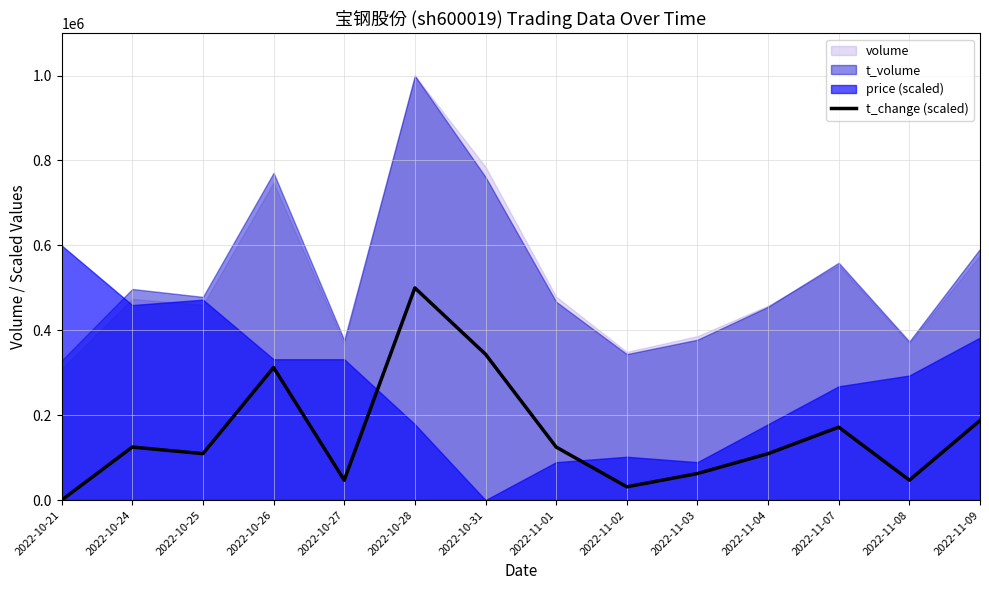

What is the label of the 14th point from the left?

2022-11-09